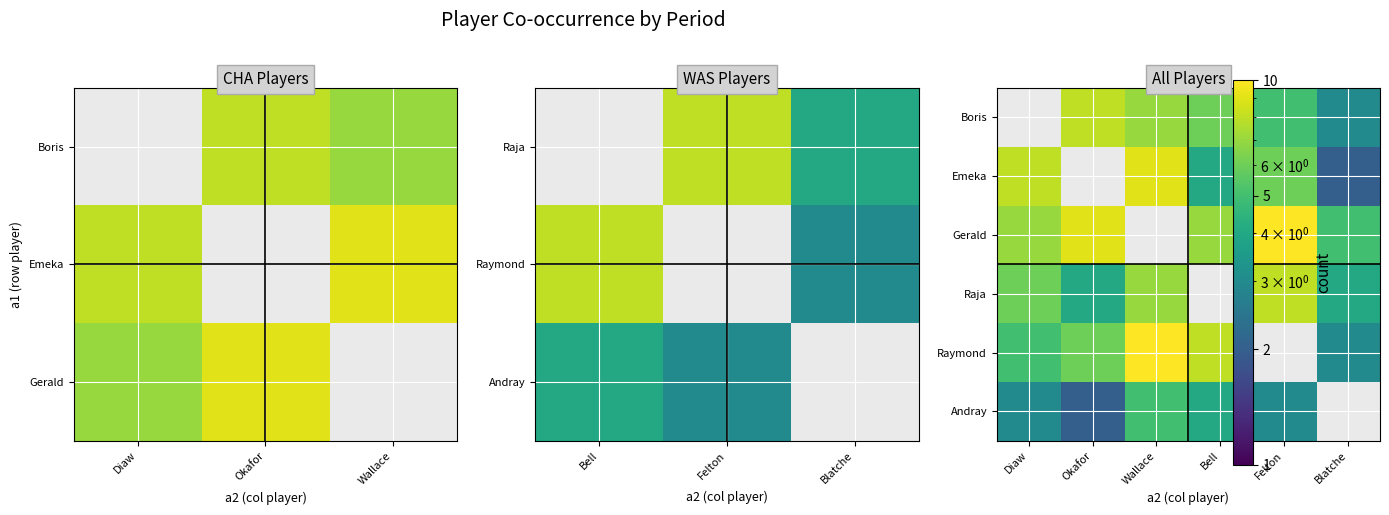

At which category is the sum across all series the highest?

Wallace